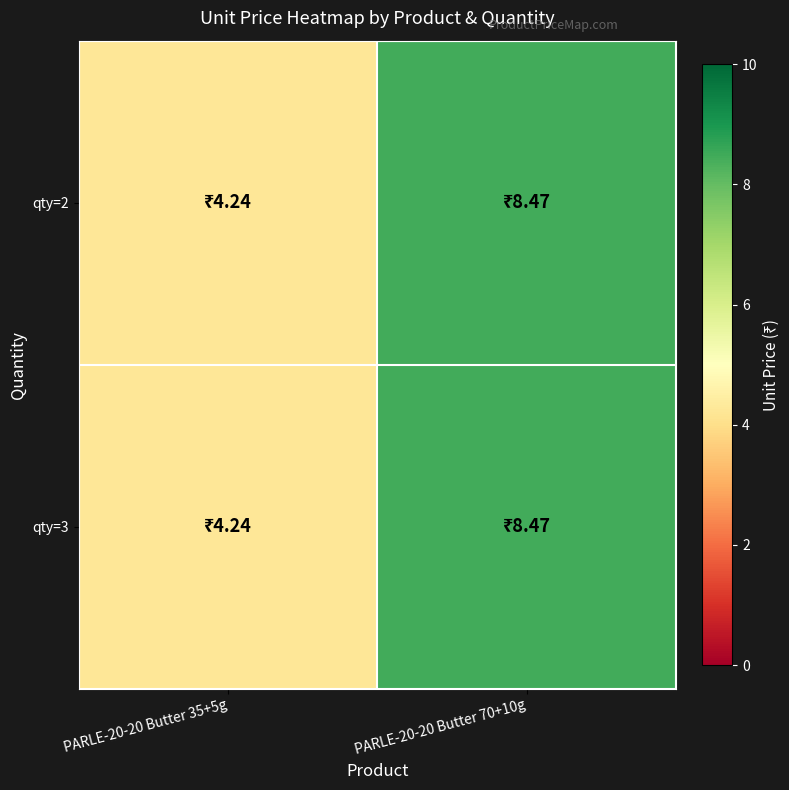

Which series changed the most between PARLE-20-20 Butter 35+5g and PARLE-20-20 Butter 70+10g?

qty=2